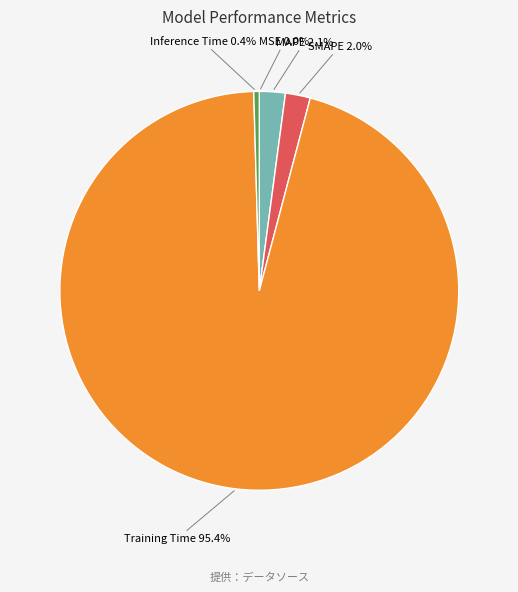

Does any single category account for the majority?

Yes